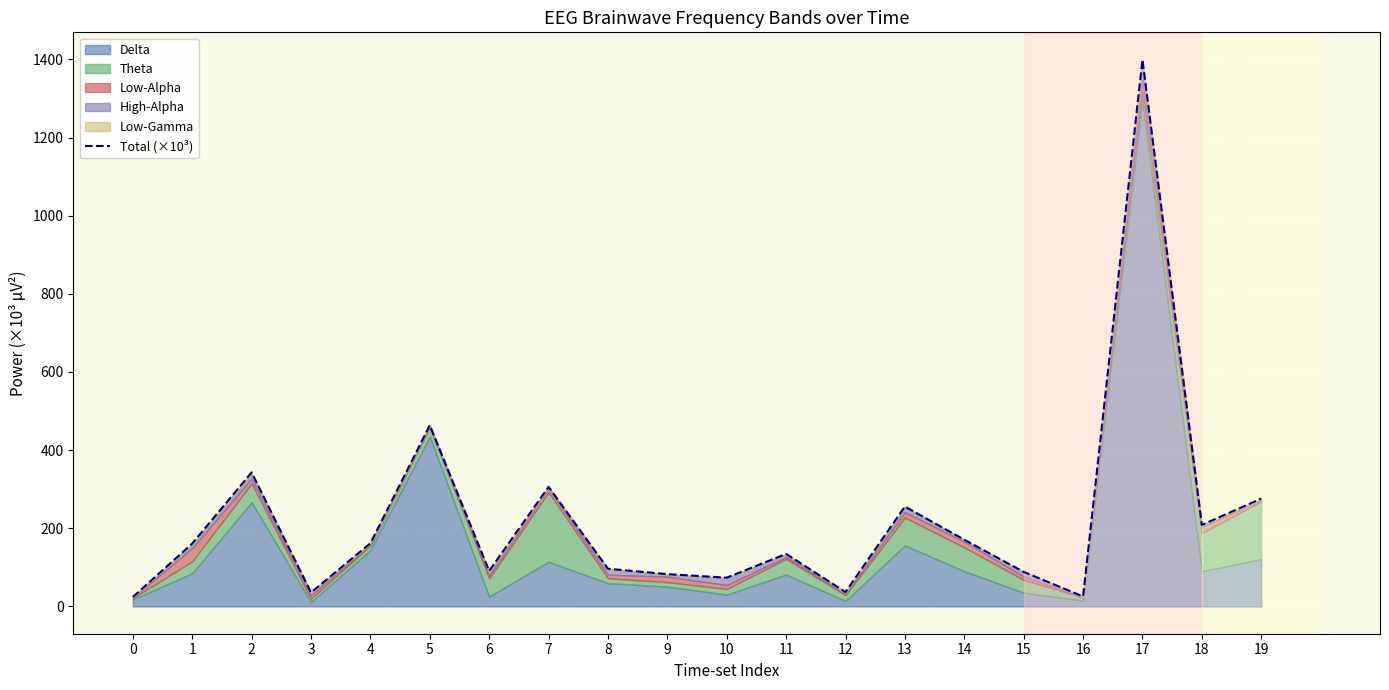

What is the smallest value displayed?

24.0